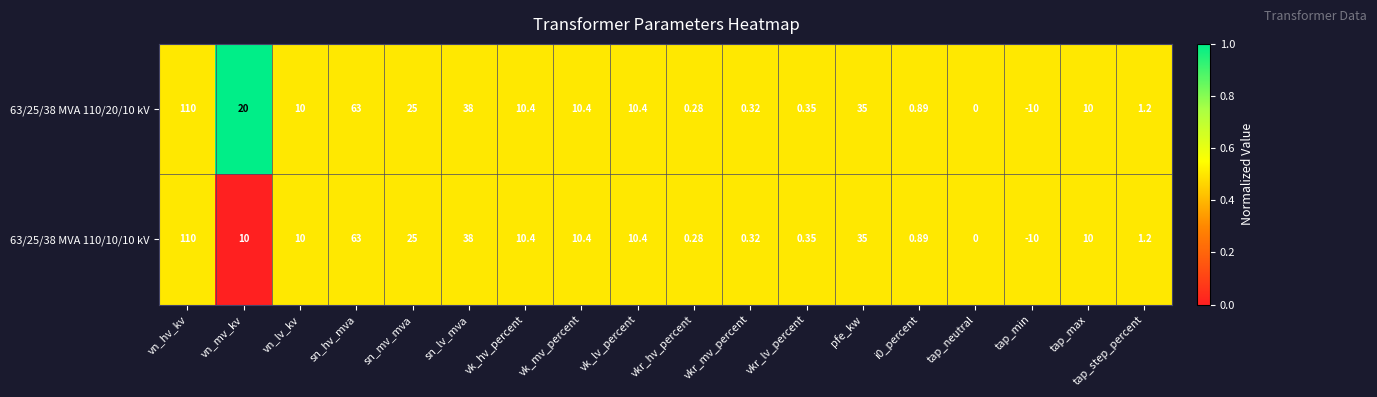

Which category has the highest value in the 63/25/38 MVA 110/20/10 kV series?

vn_hv_kv